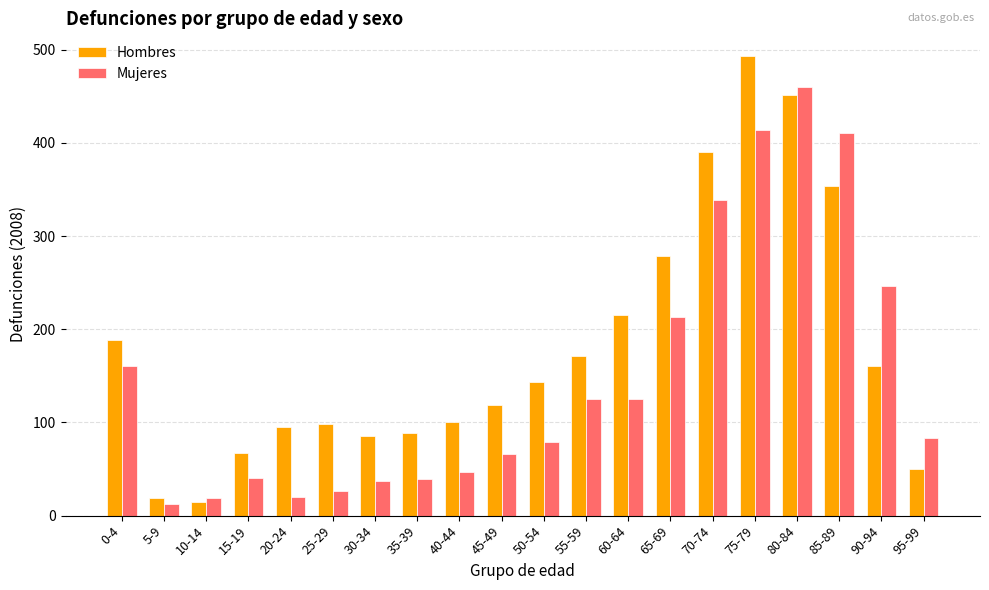

At which label does Mujeres reach its peak?

80-84